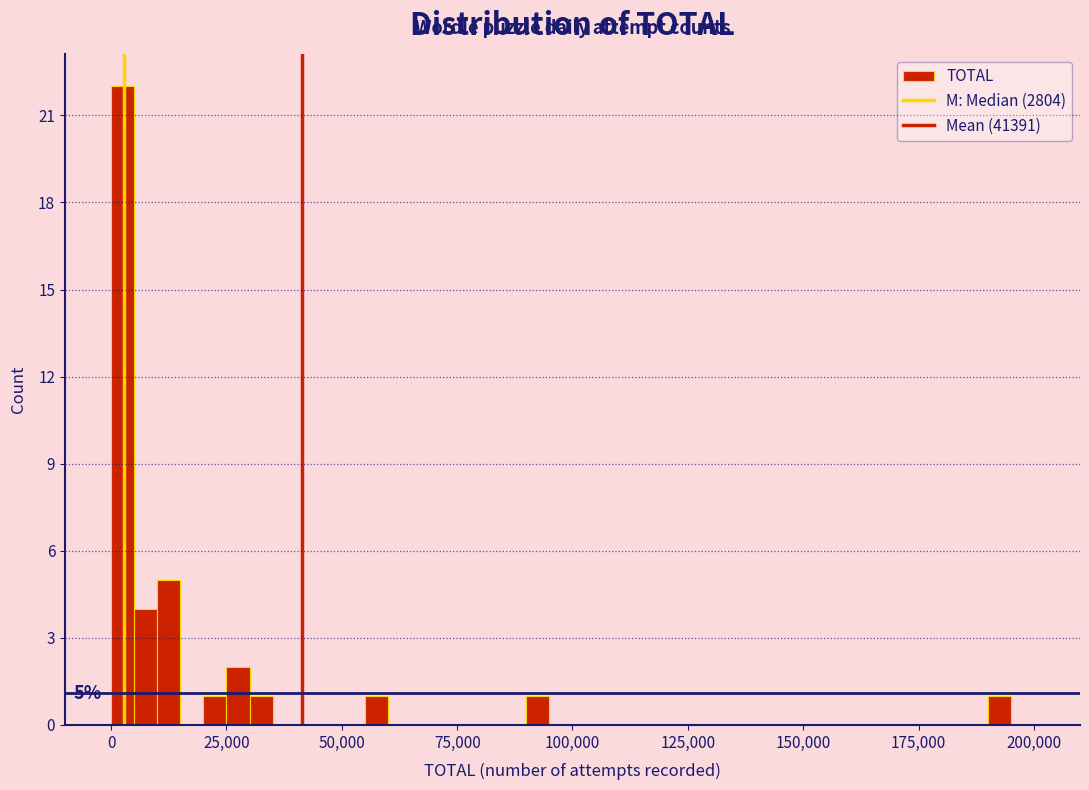

Around what value on the x-axis is the tallest bar? Give the approximate position of its centre, as read against the axis.

5000